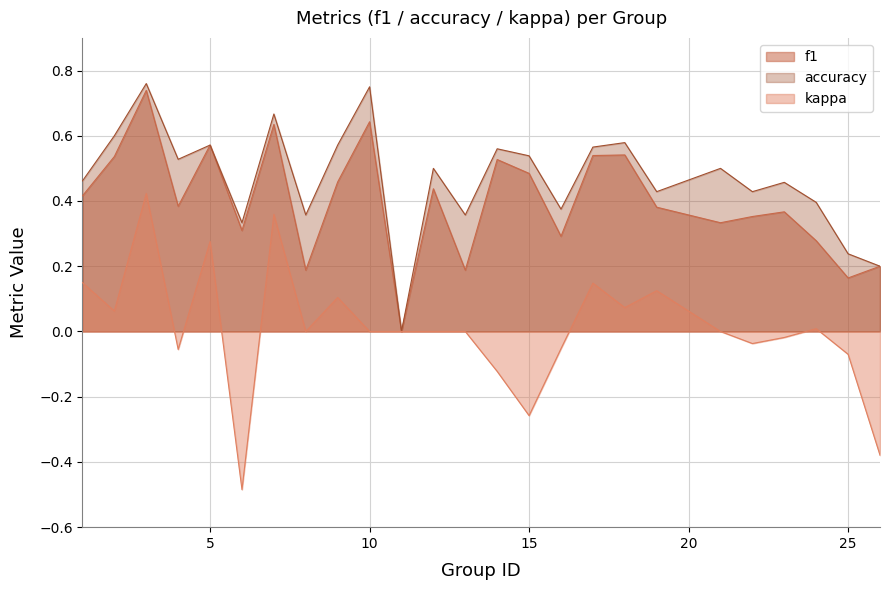

What is the approximate value of kappa at 9?

0.1